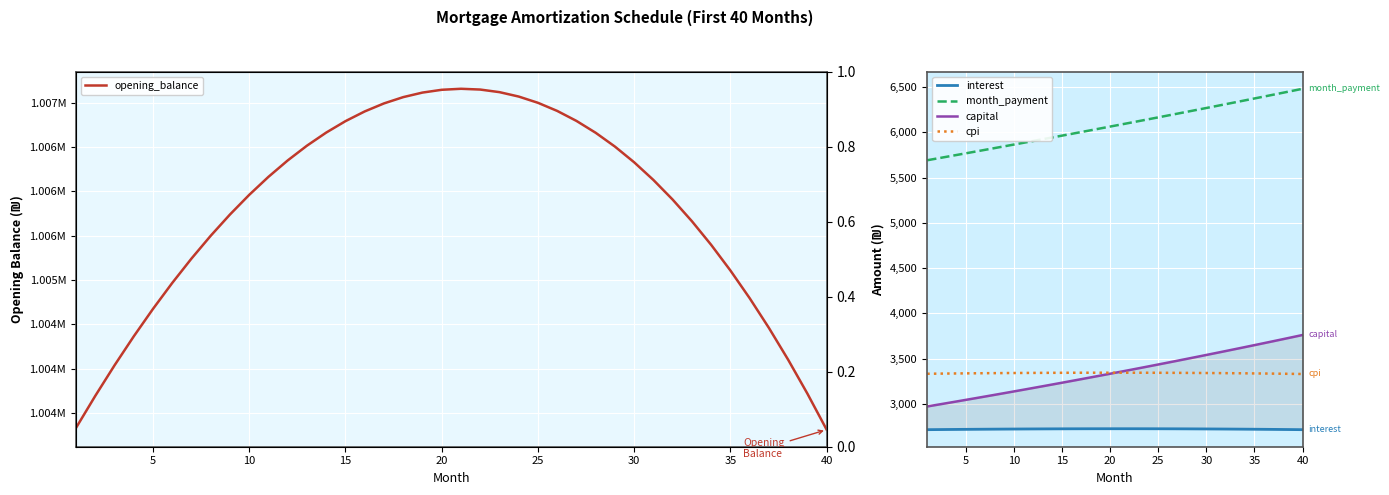

List the series in order of their peak value, highest first.

opening_balance, month_payment, capital, cpi, interest